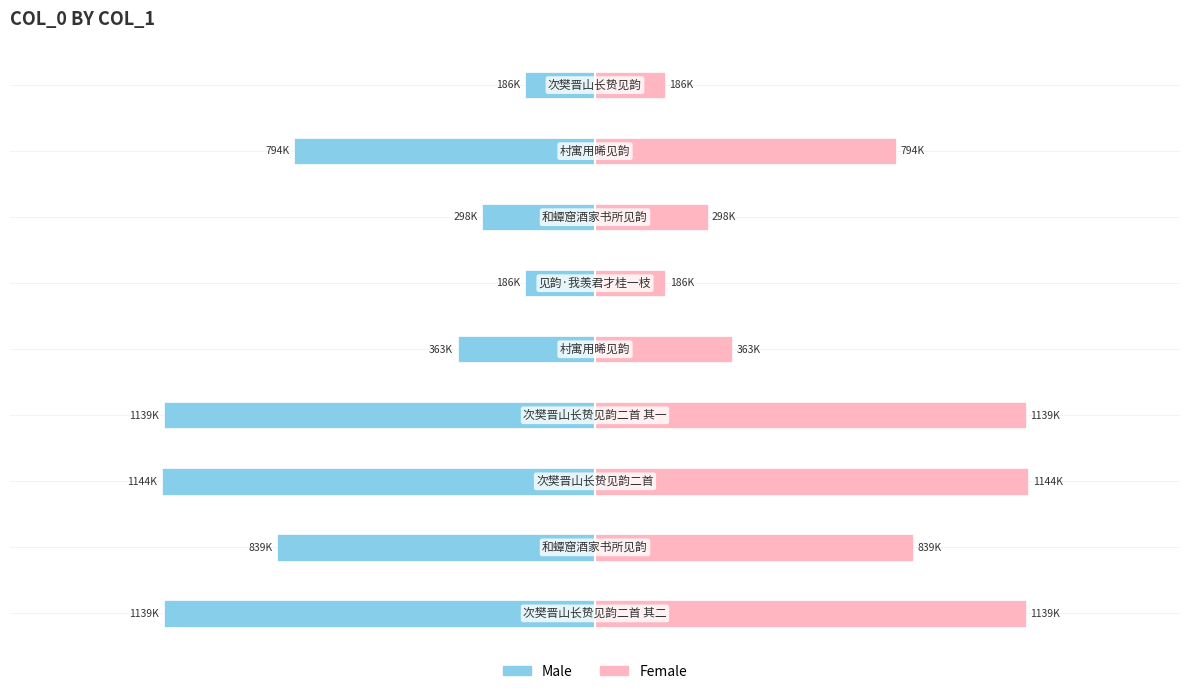

True or false: Female has a value of 1.3 at 1.

False